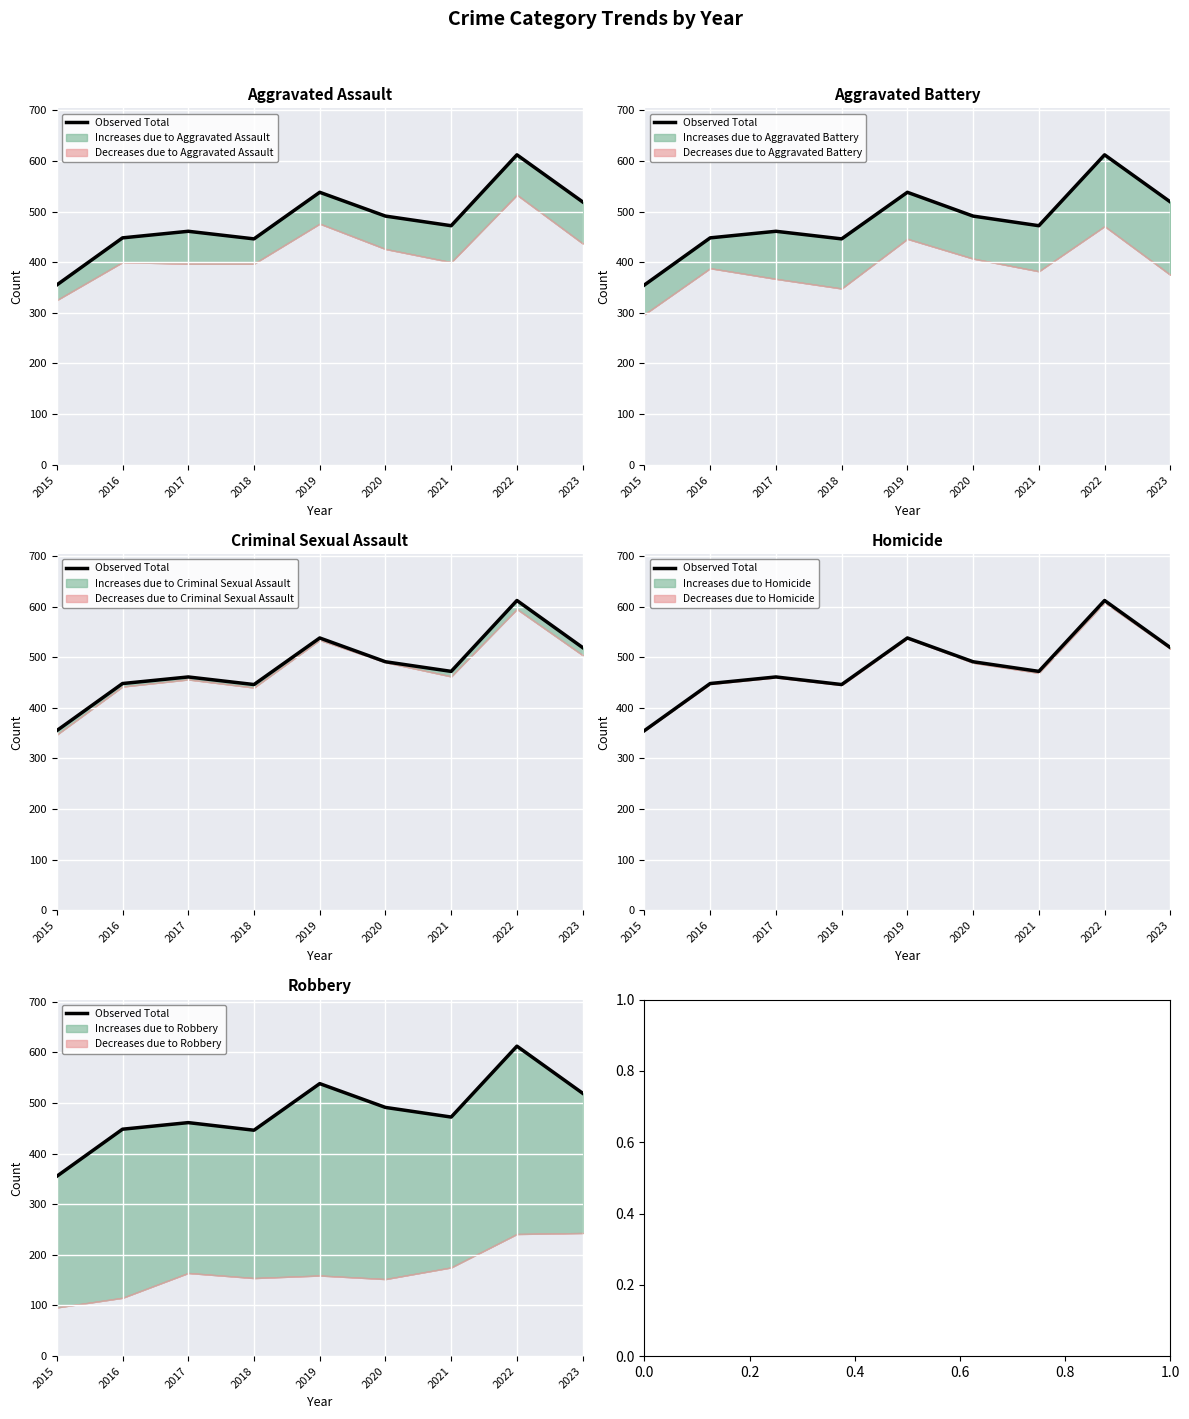

What is the value of the 2nd point from the left?

448